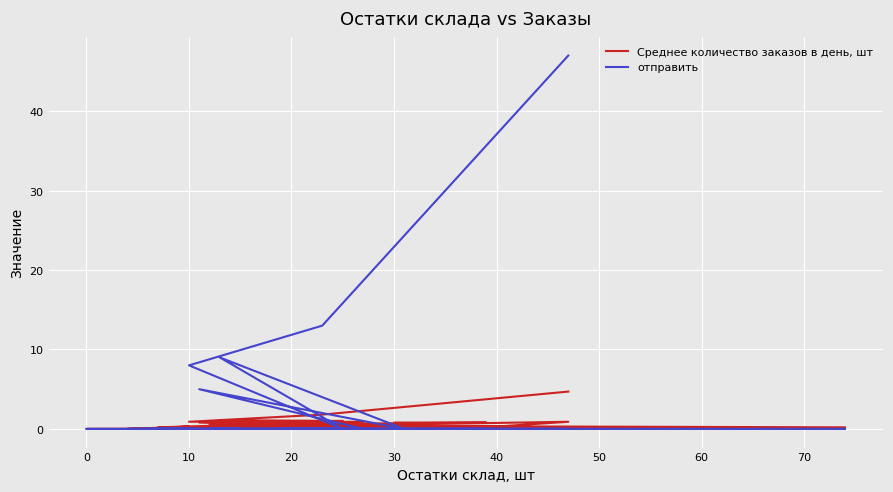

What is the sum of the отправить values at 10 and 60?

8.0